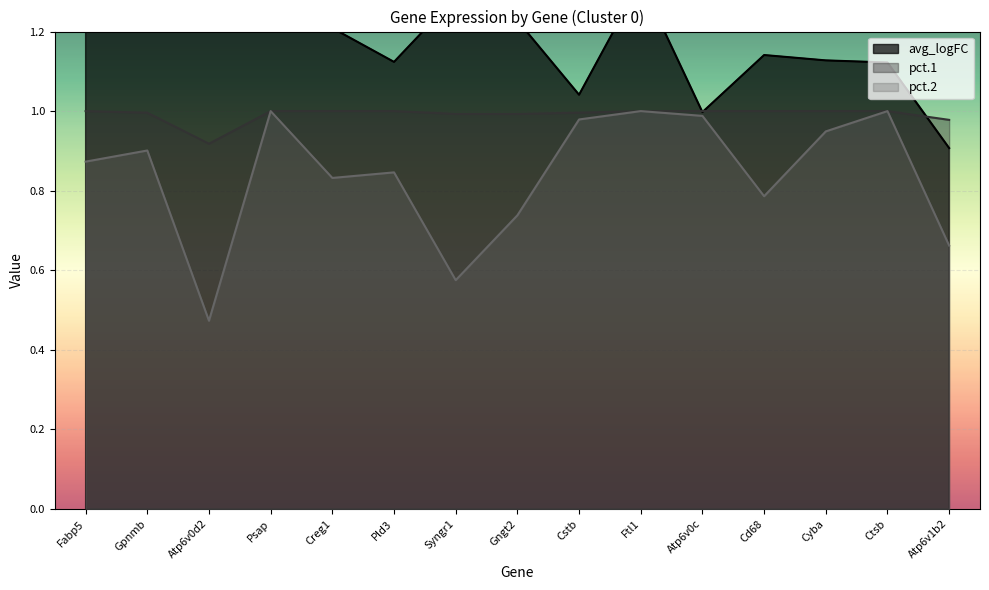

Rank the series by their maximum value, from highest to lowest.

avg_logFC, pct.1, pct.2